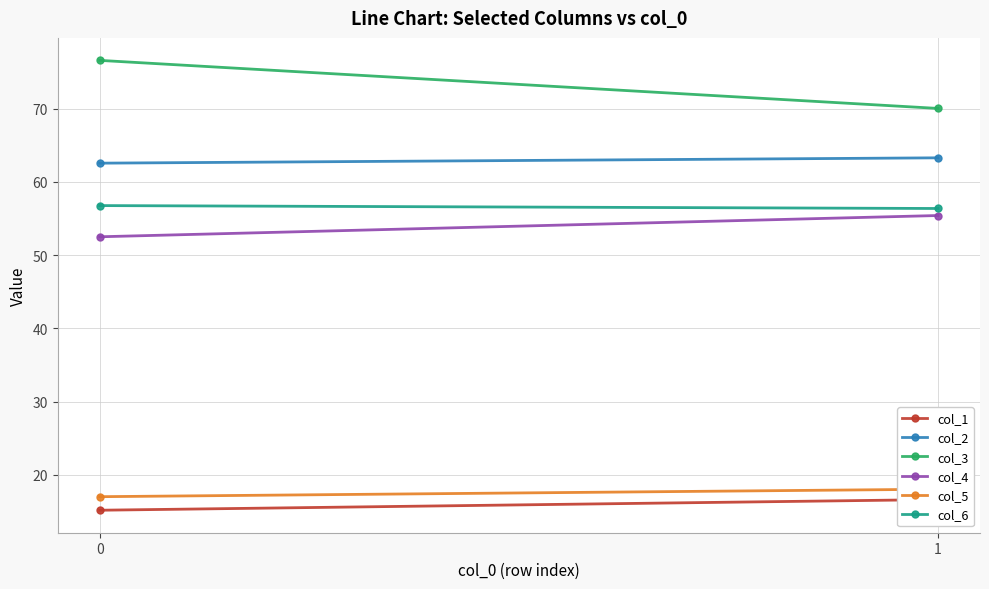

Rank the categories by col_5 value from highest to lowest.

1, 0